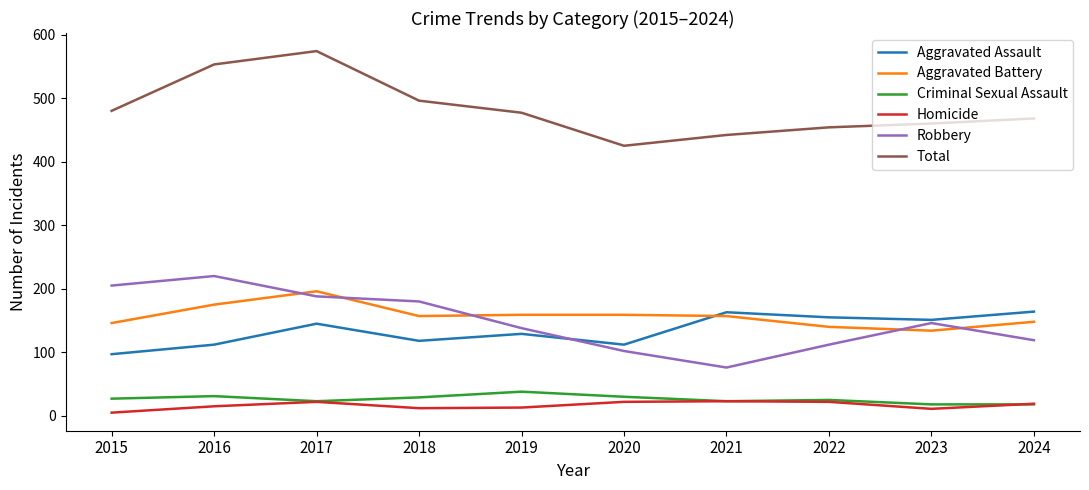

List the series in order of their peak value, lowest first.

Homicide, Criminal Sexual Assault, Aggravated Assault, Aggravated Battery, Robbery, Total